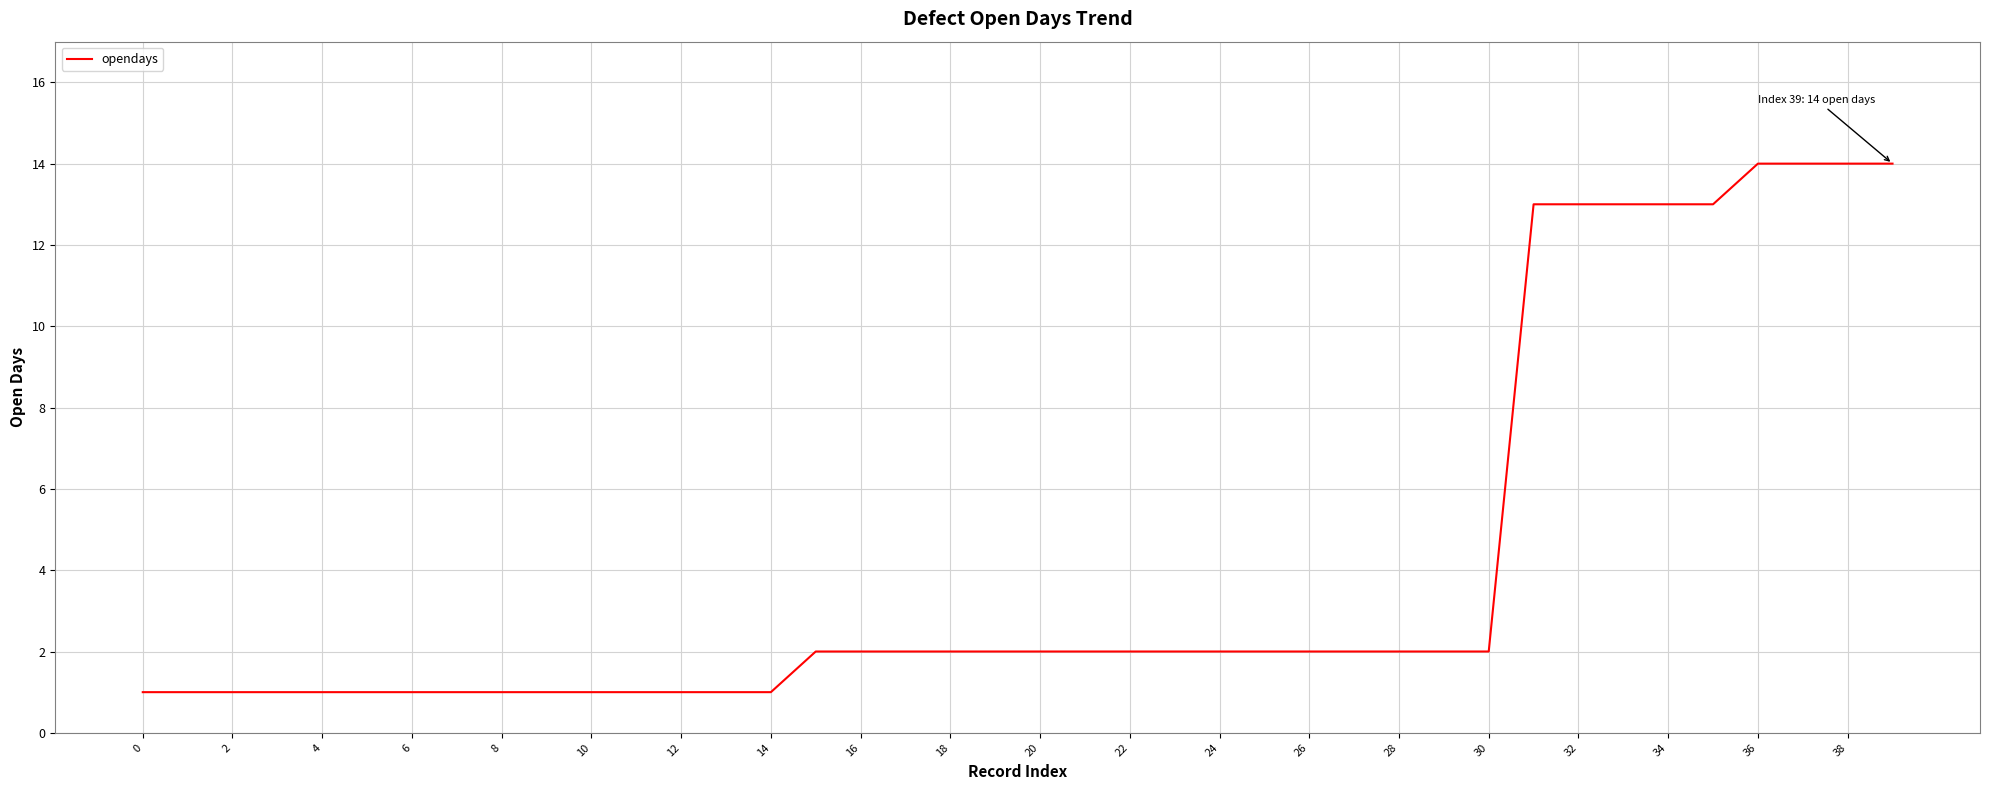

What is the difference between the maximum and minimum values?

13